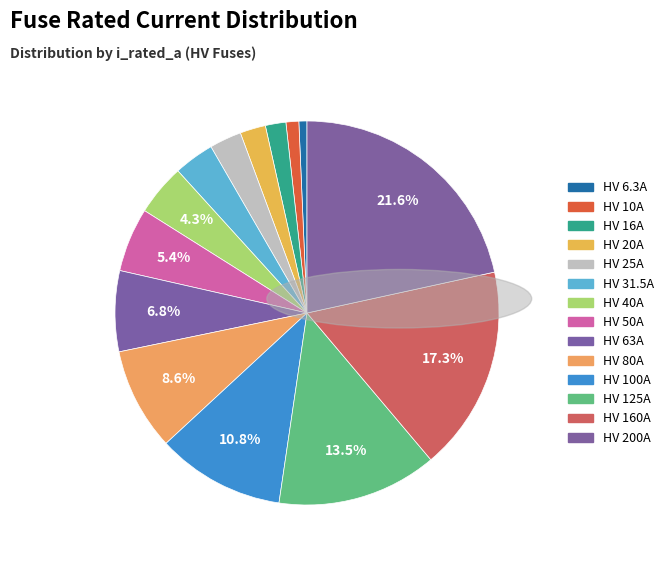

Is there a majority slice in this chart?

No